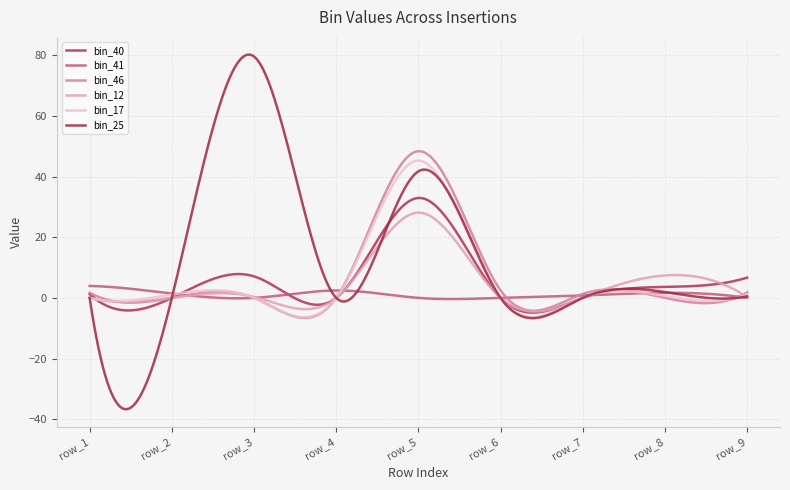

At which label is bin_41 closest to 1?

row_7